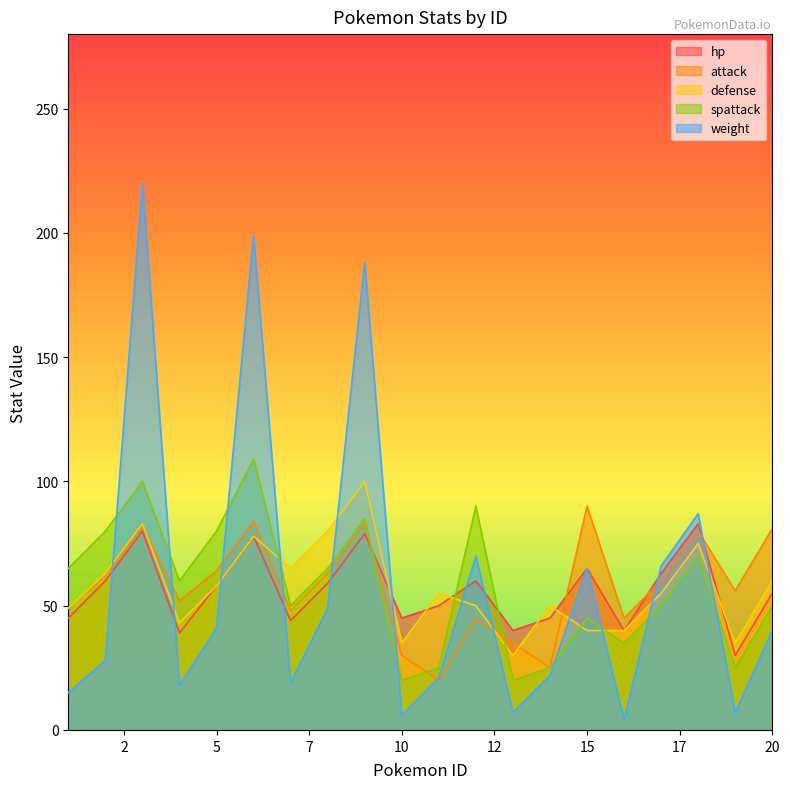

What are all the series names shown in the legend?

hp, attack, defense, spattack, weight